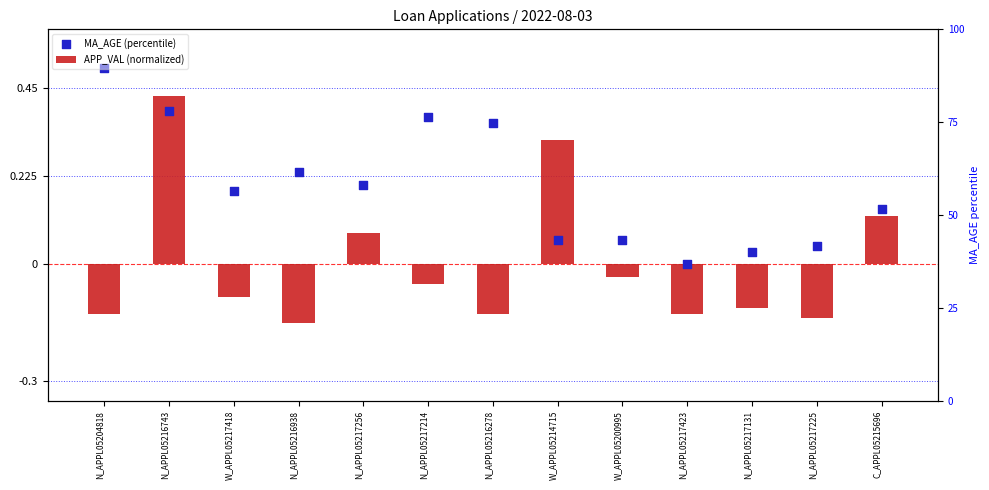

Which series contains the lowest Y value?

APP_VAL (normalized)